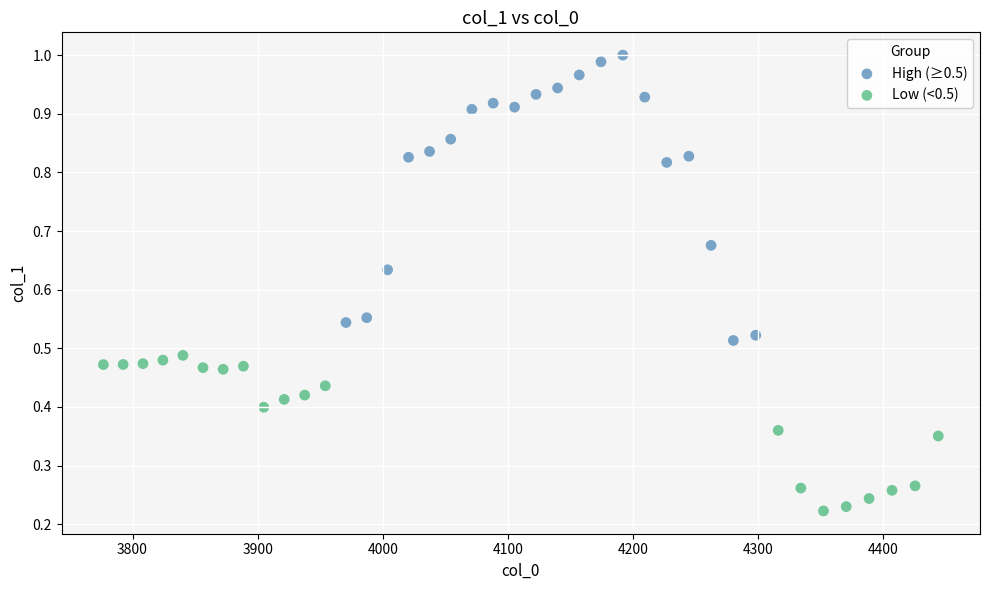

Which series contains the highest Y value?

High (≥0.5)